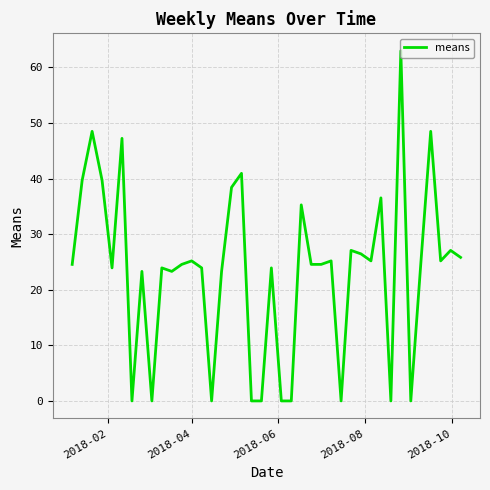

How many distinct data groups are displayed?

1